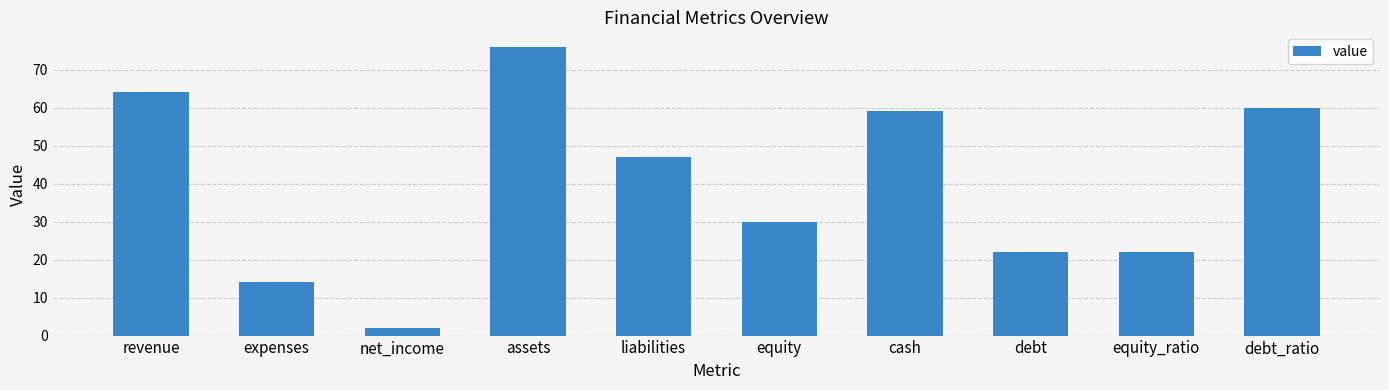

Are the bars grouped side by side (vs. stacked)?

No